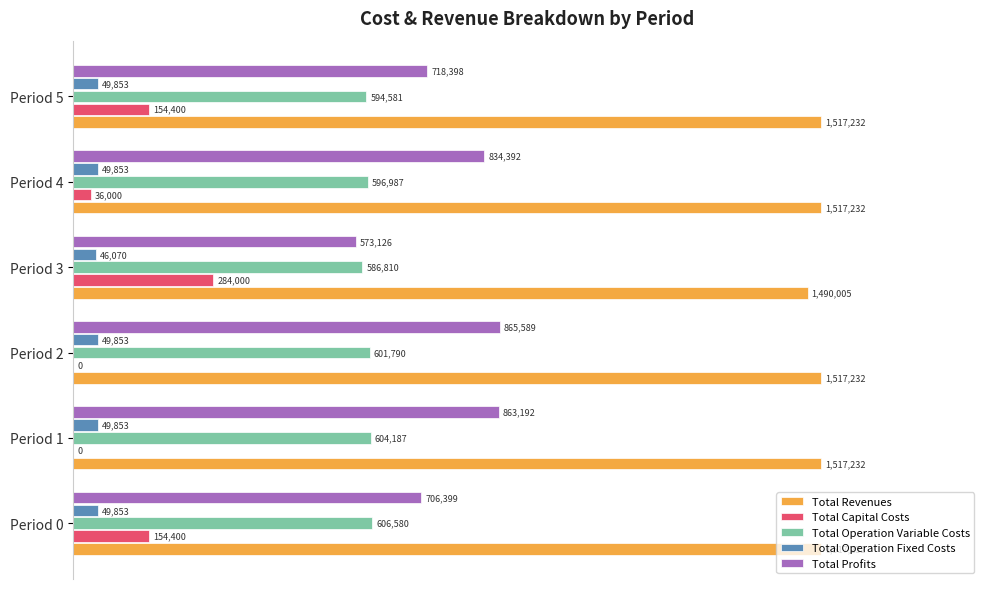

How many bars are there in total?

30